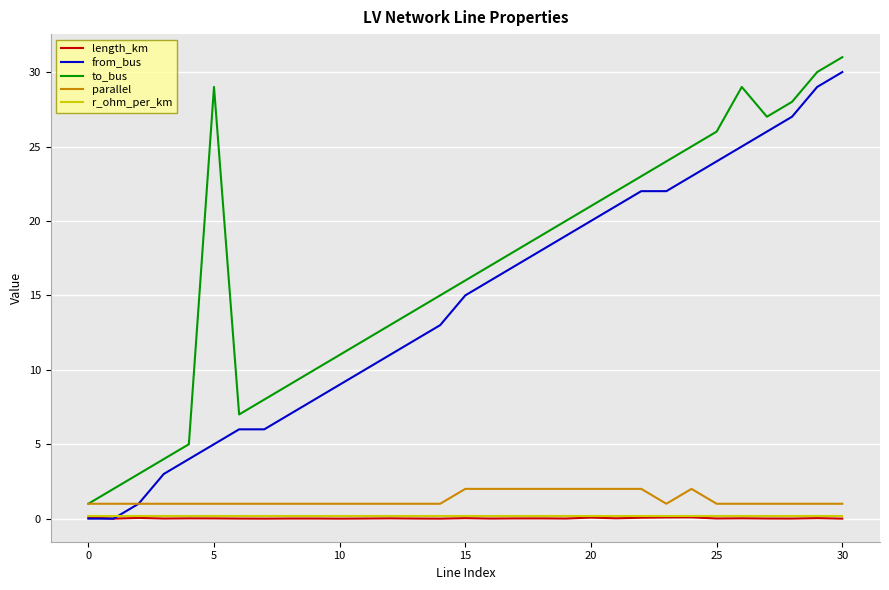

Which series has the largest total across all categories?

to_bus